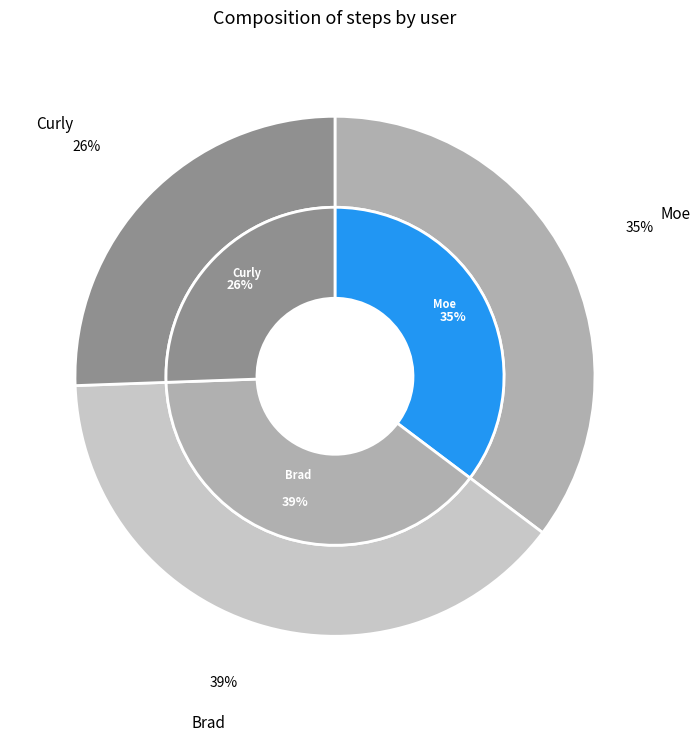

How many slices are in this pie chart?

3